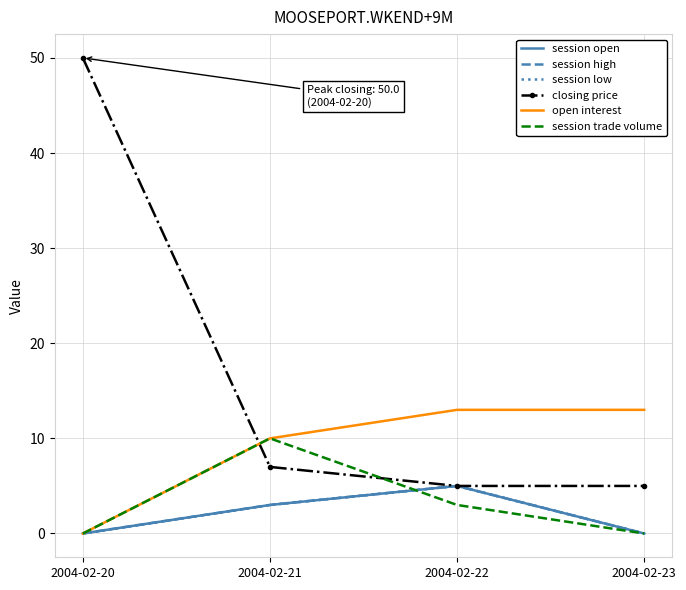

True or false: closing price and session high cross at least once.

False